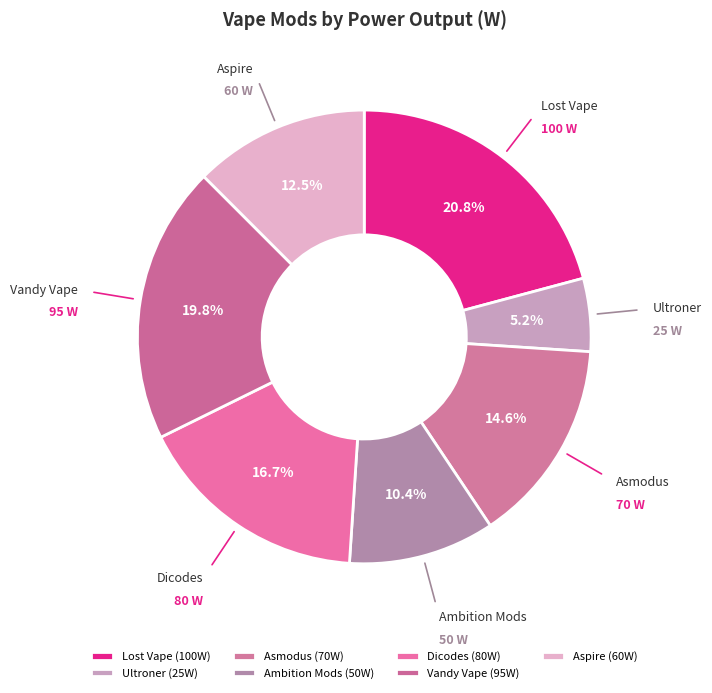

To the nearest percent, what portion does Ultroner represent?

5%